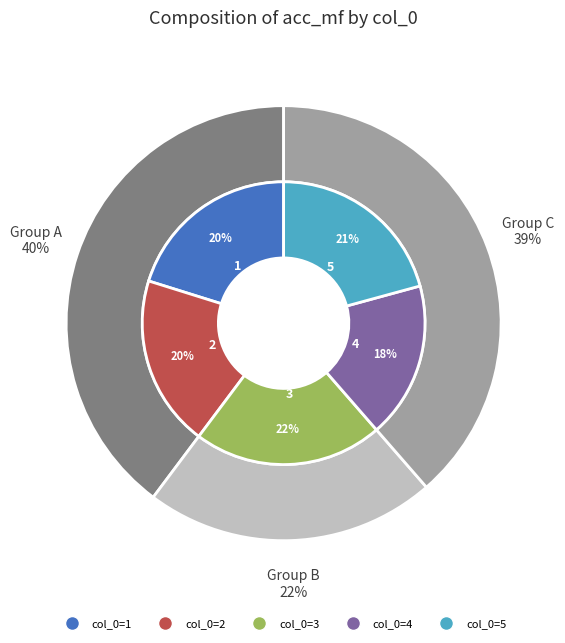

Is there any slice that represents more than half of the pie?

No